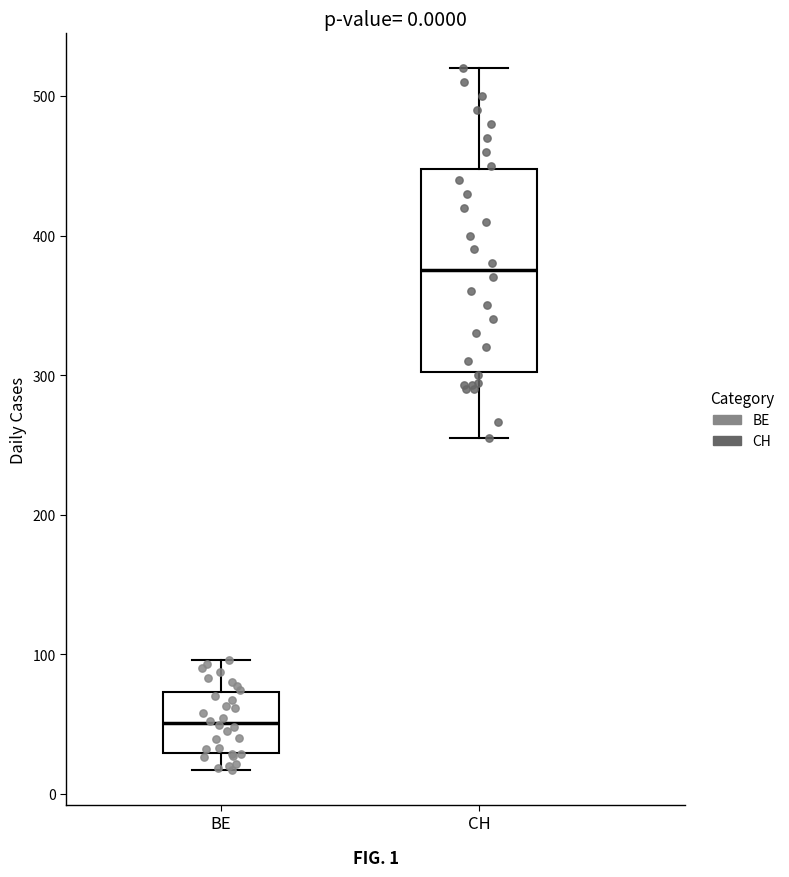

Reading left to right, transcribe this box plot: for each box, give where its median line is, the range the box spans, and where its two whiskers end, as read against the y-axis. The values are not printed on the chart, so give them approximately, as read against the axis.

BE: median 50, box 30 to 70, whiskers 20 to 100
CH: median 380, box 300 to 450, whiskers 260 to 520